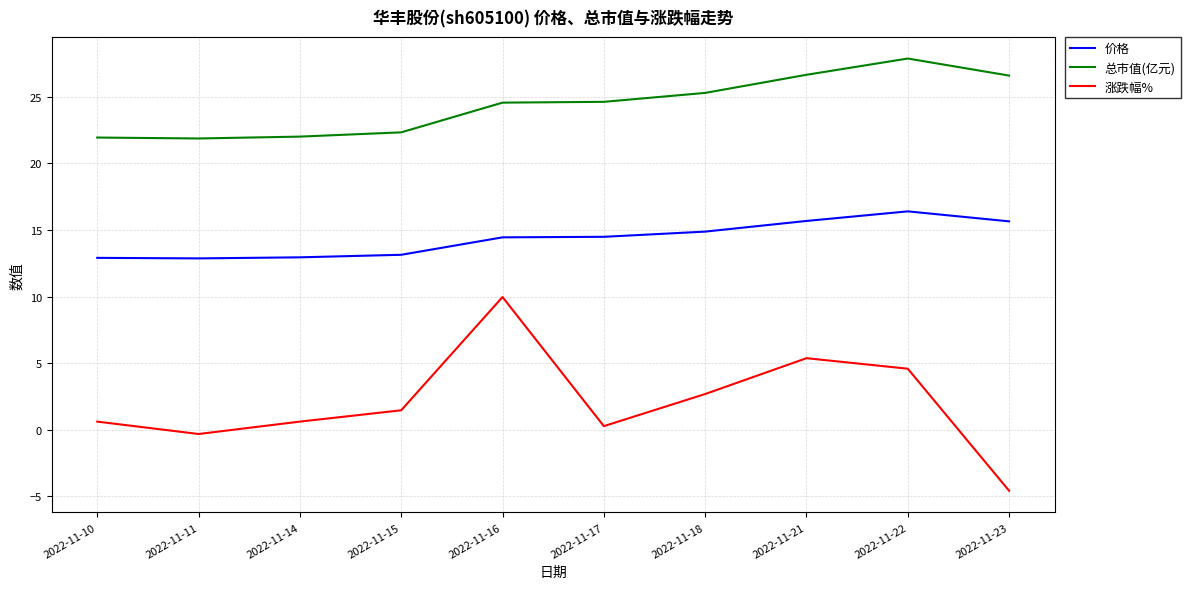

What is the minimum value for 涨跌幅%?

-4.6